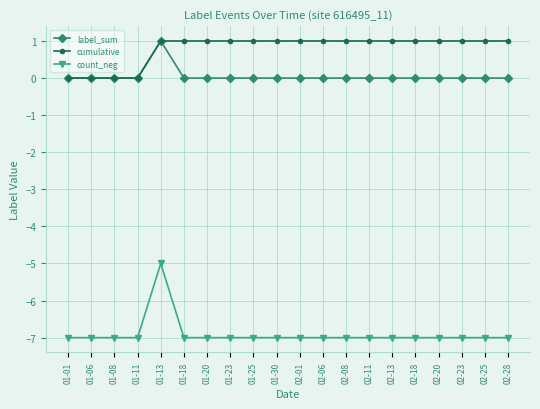

True or false: count_neg and label_sum cross at least once.

False